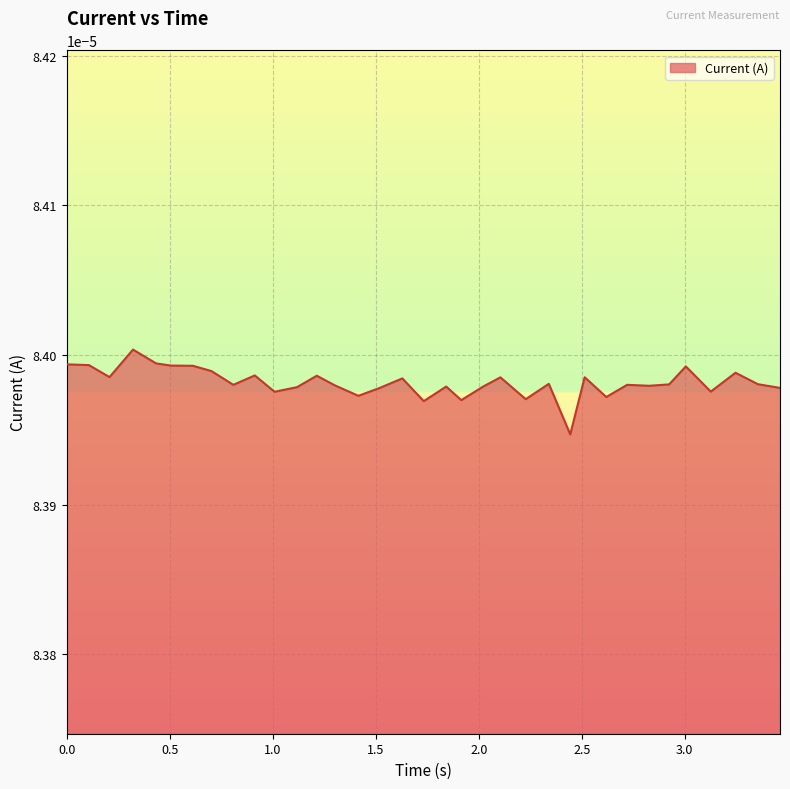

How many lines are shown in the chart?

1